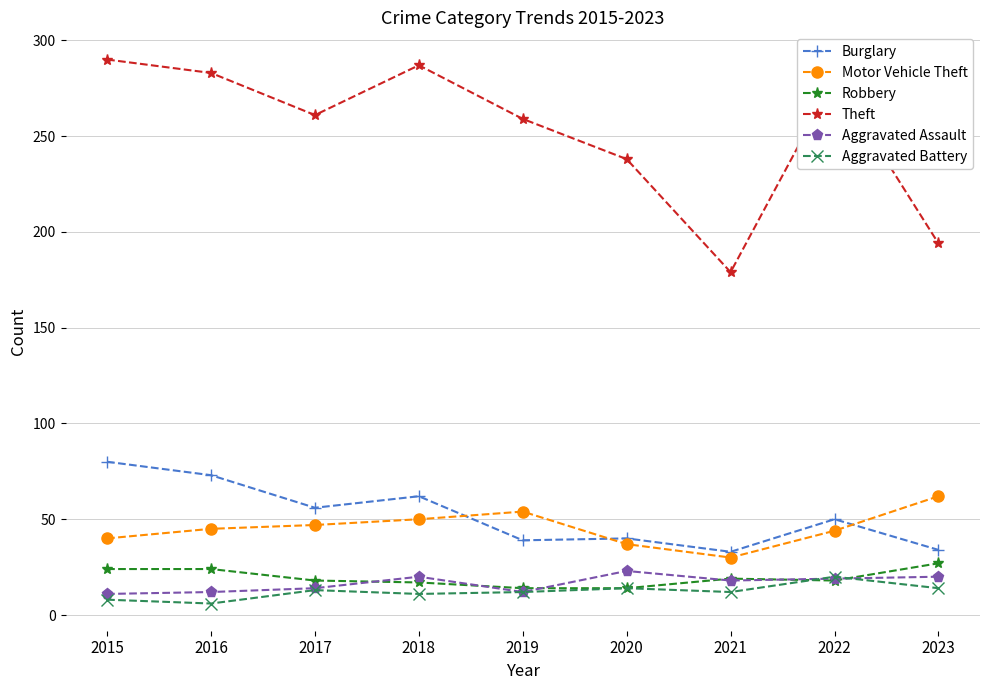

True or false: Motor Vehicle Theft and Robbery cross at least once.

False